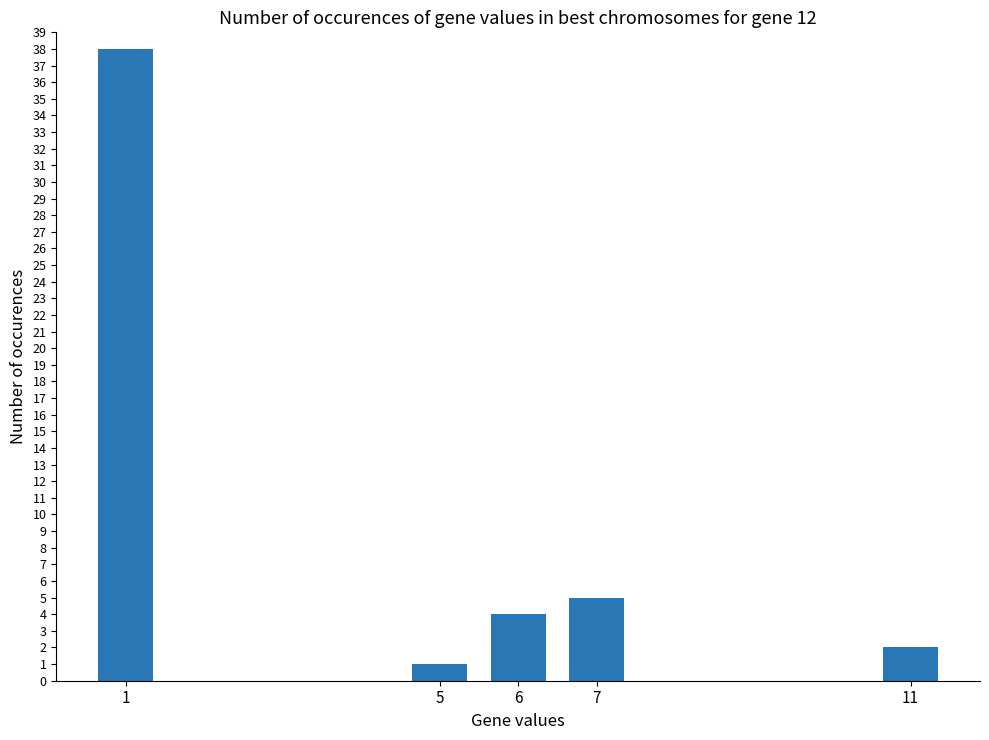

What is the sum of all values?

50